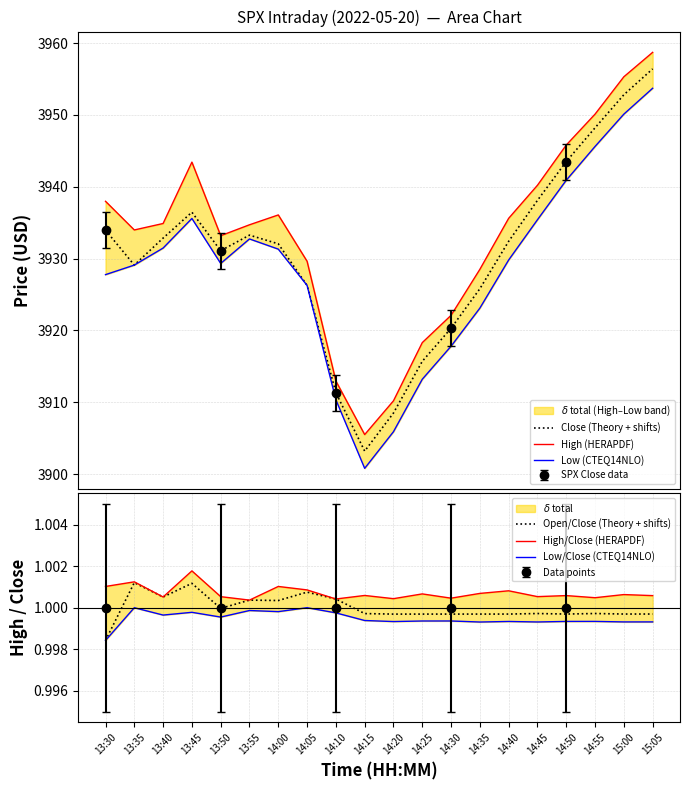

Reading left to right, transcribe all the data shown in this chart.

Close (Theory + shifts): 13:30=3933.9	13:35=3929.1	13:40=3932.8	13:45=3936.4	13:50=3931.1	13:55=3933.3	14:00=3932.1	14:05=3926.3	14:10=3911.3	14:15=3903.2	14:20=3908.5	14:25=3915.7	14:30=3920.3	14:35=3925.8	14:40=3932.4	14:45=3938.1	14:50=3943.5	14:55=3948.2	15:00=3952.8	15:05=3956.4
High (HERAPDF): 13:30=3938.0	13:35=3934.0	13:40=3934.9	13:45=3943.4	13:50=3933.2	13:55=3934.7	14:00=3936.1	14:05=3929.6	14:10=3913.0	14:15=3905.5	14:20=3910.2	14:25=3918.3	14:30=3922.1	14:35=3928.5	14:40=3935.6	14:45=3940.2	14:50=3945.8	14:55=3950.1	15:00=3955.3	15:05=3958.7
Low (CTEQ14NLO): 13:30=3927.8	13:35=3929.1	13:40=3931.5	13:45=3935.6	13:50=3929.3	13:55=3932.7	14:00=3931.3	14:05=3926.3	14:10=3910.3	14:15=3900.8	14:20=3905.9	14:25=3913.2	14:30=3917.8	14:35=3923.1	14:40=3929.8	14:45=3935.4	14:50=3940.9	14:55=3945.6	15:00=3950.1	15:05=3953.7
Open/Close (Theory + shifts): 13:30=1.0	13:35=1.0	13:40=1.0	13:45=1.0	13:50=1.0	13:55=1.0	14:00=1.0	14:05=1.0	14:10=1.0	14:15=1.0	14:20=1.0	14:25=1.0	14:30=1.0	14:35=1.0	14:40=1.0	14:45=1.0	14:50=1.0	14:55=1.0	15:00=1.0	15:05=1.0
High/Close (HERAPDF): 13:30=1.0	13:35=1.0	13:40=1.0	13:45=1.0	13:50=1.0	13:55=1.0	14:00=1.0	14:05=1.0	14:10=1.0	14:15=1.0	14:20=1.0	14:25=1.0	14:30=1.0	14:35=1.0	14:40=1.0	14:45=1.0	14:50=1.0	14:55=1.0	15:00=1.0	15:05=1.0
Low/Close (CTEQ14NLO): 13:30=1.0	13:35=1.0	13:40=1.0	13:45=1.0	13:50=1.0	13:55=1.0	14:00=1.0	14:05=1.0	14:10=1.0	14:15=1.0	14:20=1.0	14:25=1.0	14:30=1.0	14:35=1.0	14:40=1.0	14:45=1.0	14:50=1.0	14:55=1.0	15:00=1.0	15:05=1.0